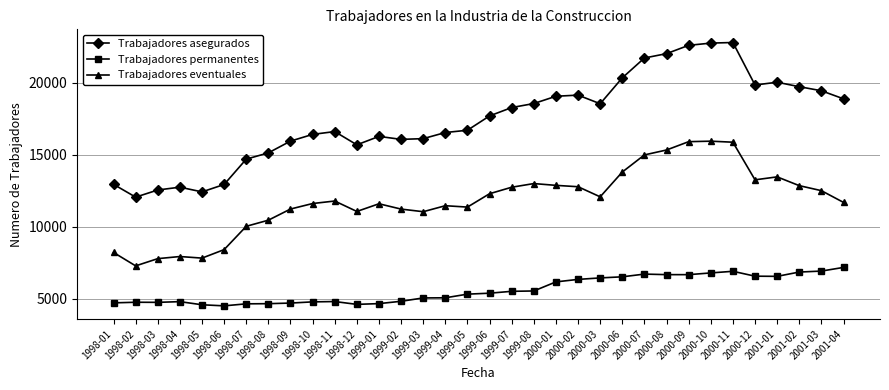

Rank the series by their average value, from lowest to highest.

Trabajadores permanentes, Trabajadores eventuales, Trabajadores asegurados